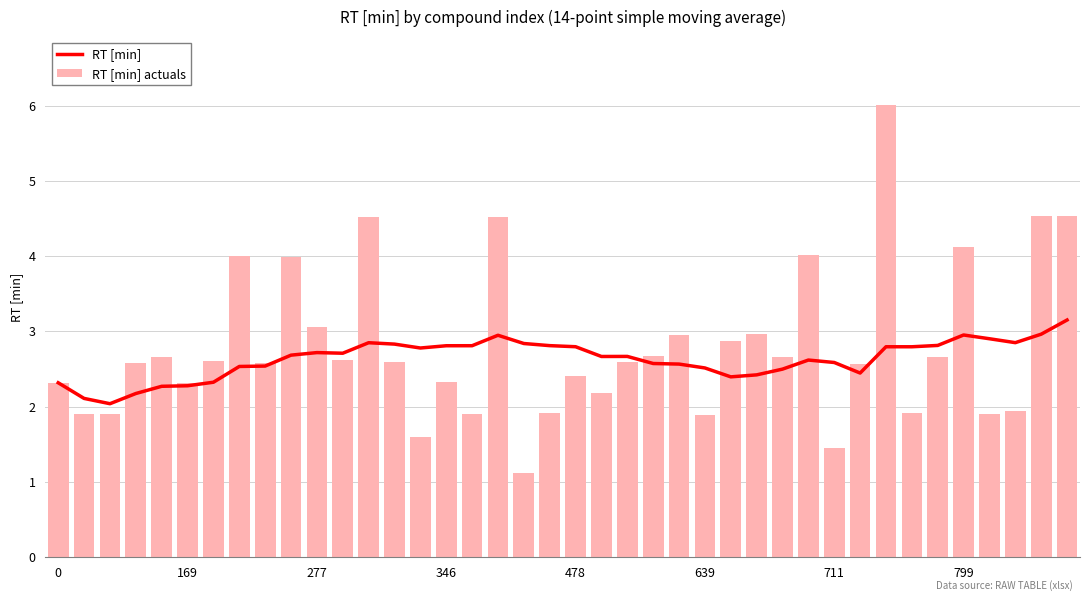

What is the highest value of the RT [min] actuals series?

6.0